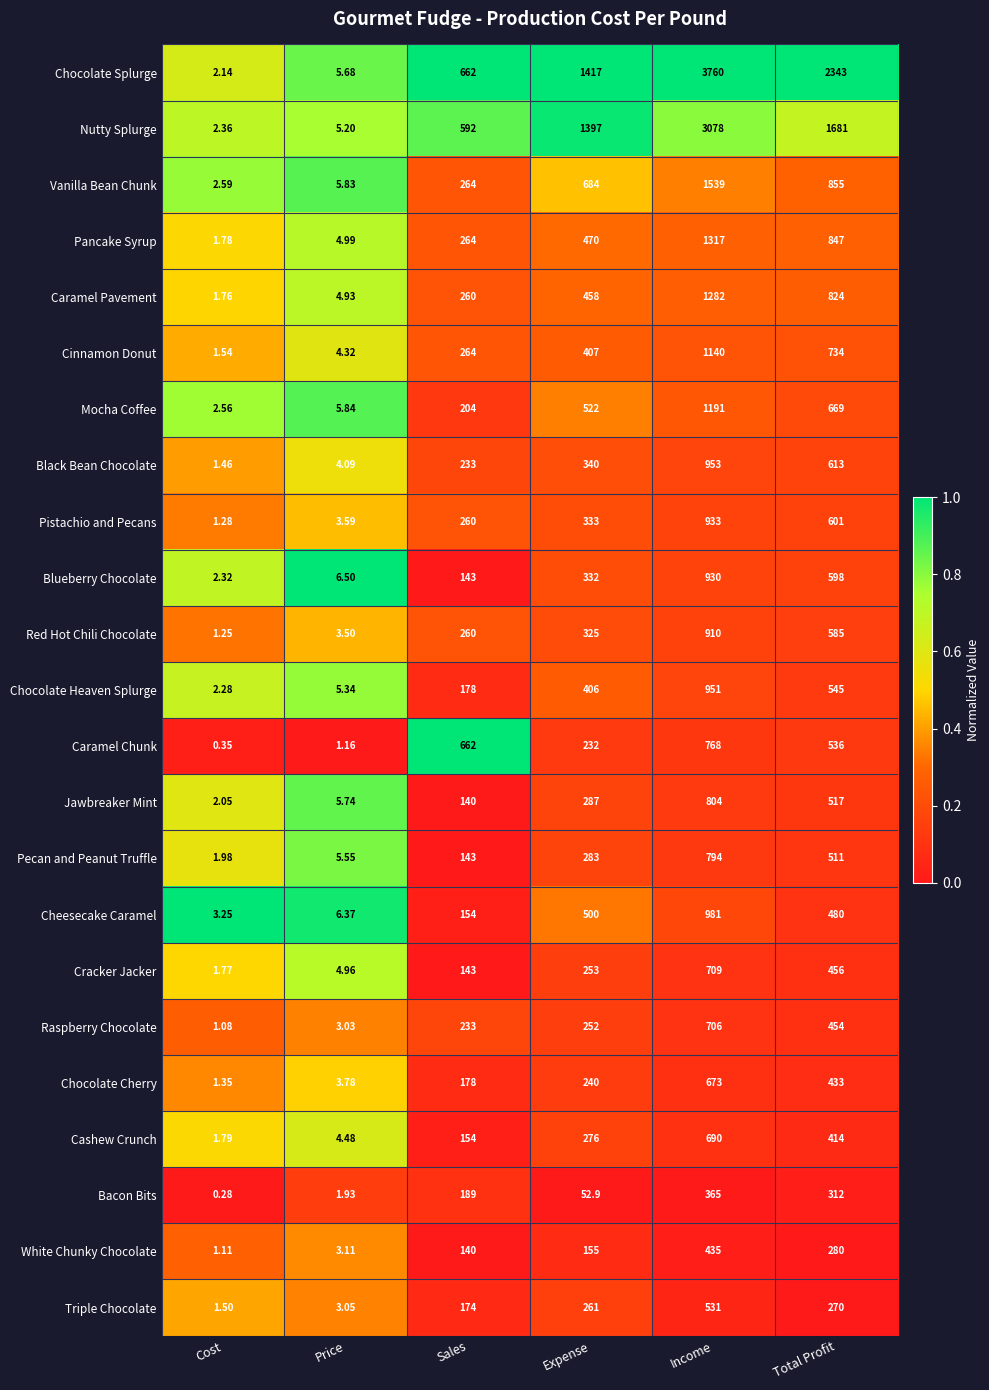

Which label corresponds to the largest value in the chart?

Income